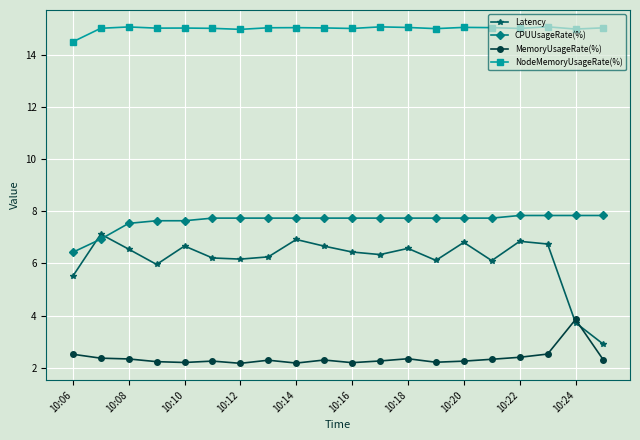

List the series in order of their peak value, highest first.

NodeMemoryUsageRate(%), CPUUsageRate(%), Latency, MemoryUsageRate(%)